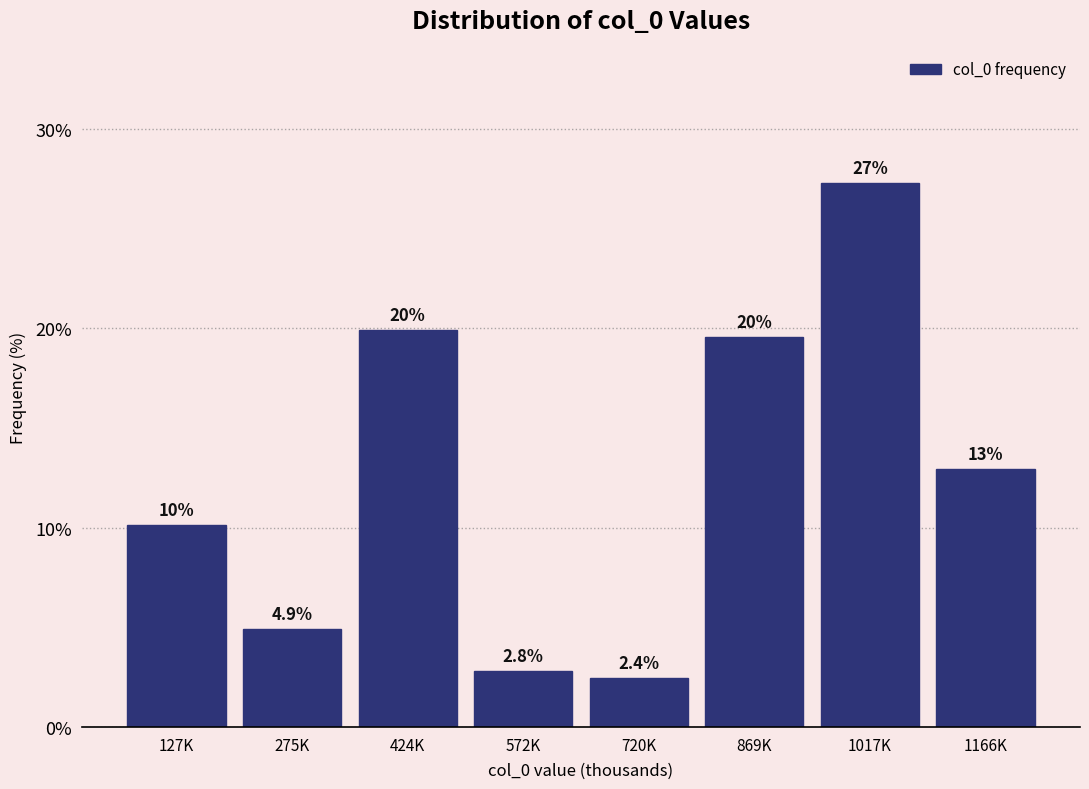

Reading right to left, list all the values displayed in this chart.

1166K=12.9	1017K=27.3	869K=19.6	720K=2.4	572K=2.8	424K=19.9	275K=4.9	127K=10.1